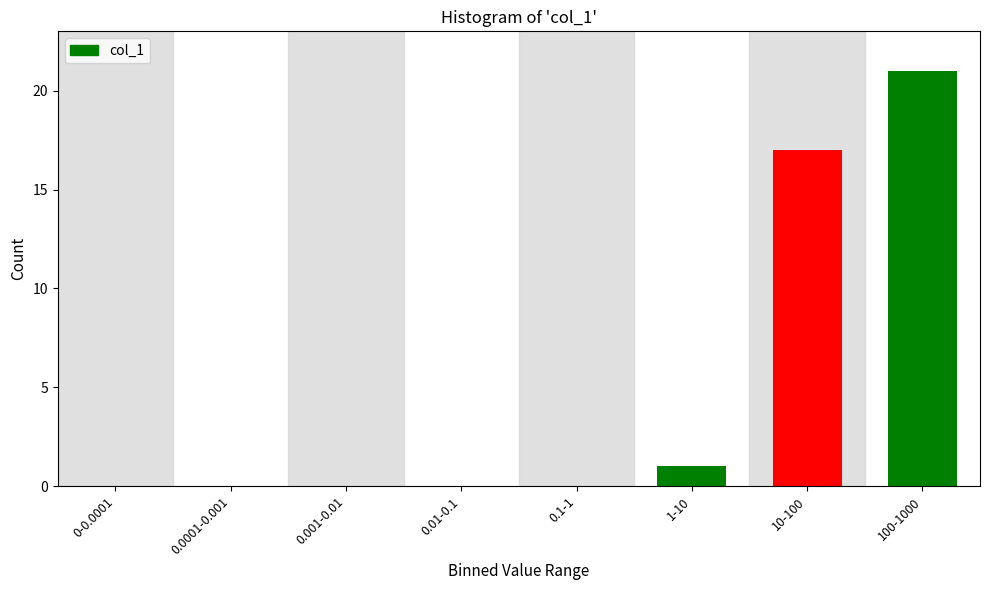

Reading left to right, transcribe all the data shown in this chart.

0-0.0001=0	0.0001-0.001=0	0.001-0.01=0	0.01-0.1=0	0.1-1=0	1-10=1	10-100=17	100-1000=21